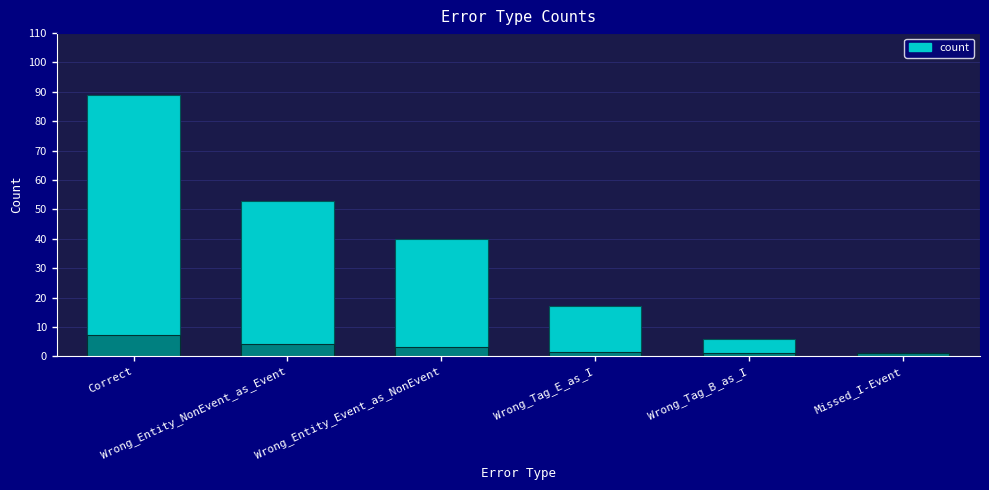

What is the label of the 1st bar from the left?

Correct